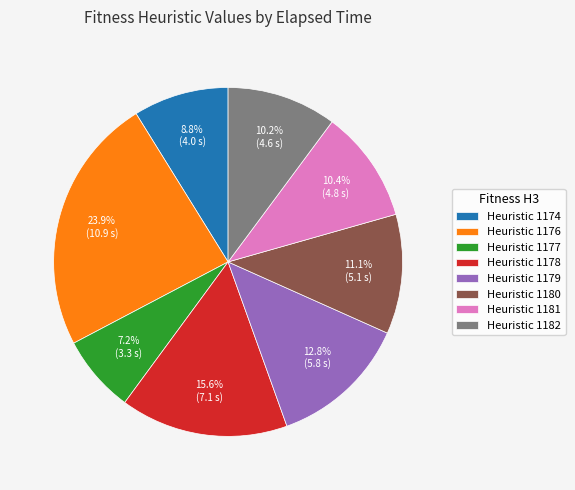

Between Heuristic 1179 and Heuristic 1178, which is larger?

Heuristic 1178